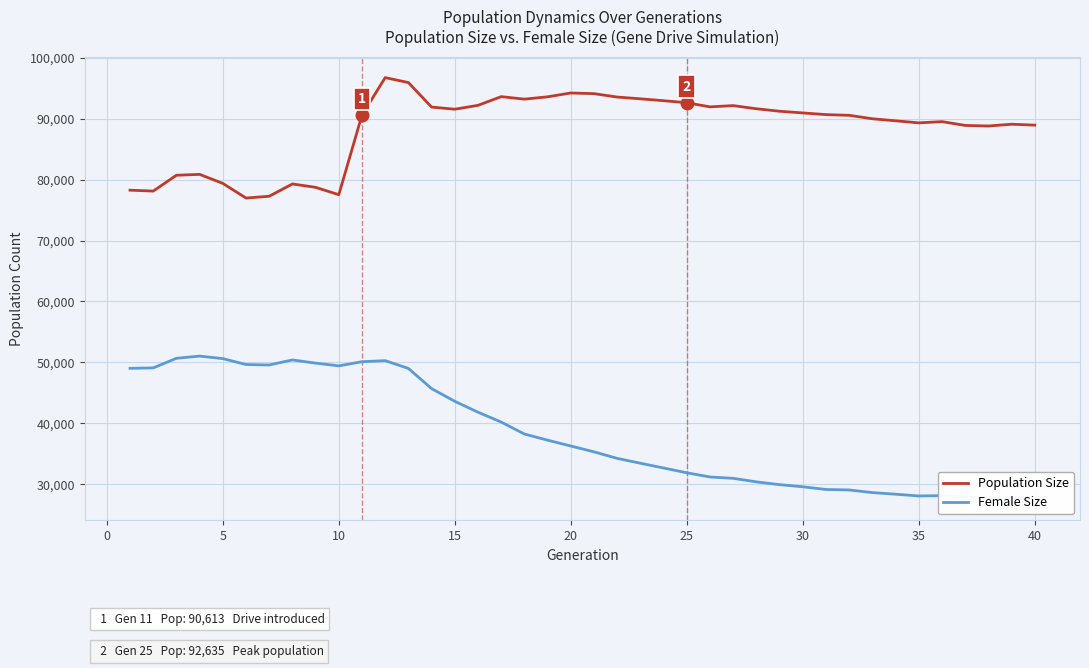

What is the smallest value displayed?

27477